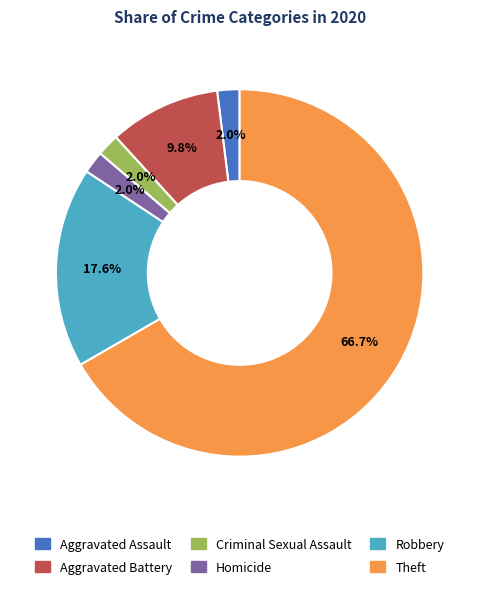

What is the largest slice in the pie chart?

Theft